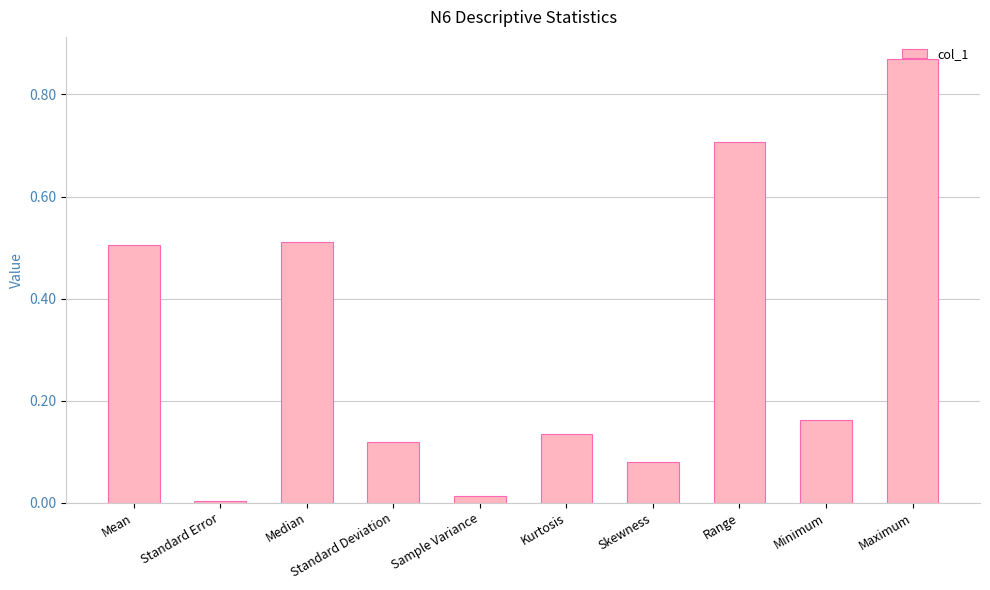

At which category does the chart reach its peak across all series?

Maximum